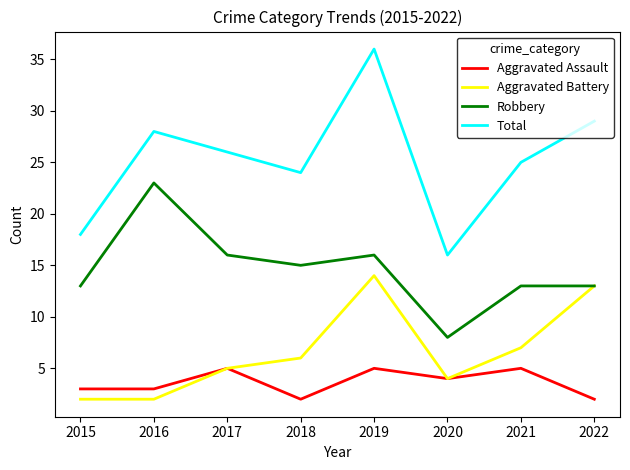

Reading left to right, list all the values displayed in this chart.

Aggravated Assault: 2015=3	2016=3	2017=5	2018=2	2019=5	2020=4	2021=5	2022=2
Aggravated Battery: 2015=2	2016=2	2017=5	2018=6	2019=14	2020=4	2021=7	2022=13
Robbery: 2015=13	2016=23	2017=16	2018=15	2019=16	2020=8	2021=13	2022=13
Total: 2015=18	2016=28	2017=26	2018=24	2019=36	2020=16	2021=25	2022=29